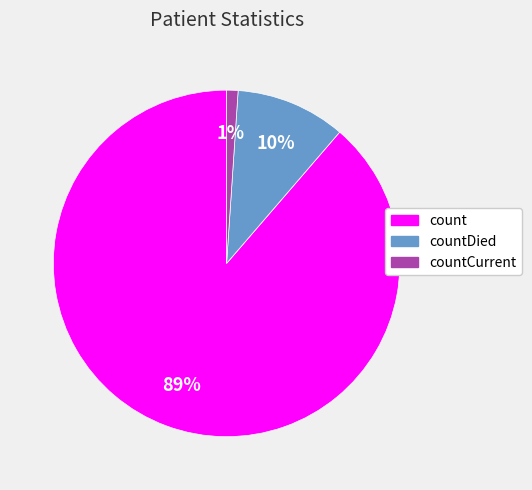

Which slice is the smallest?

countCurrent